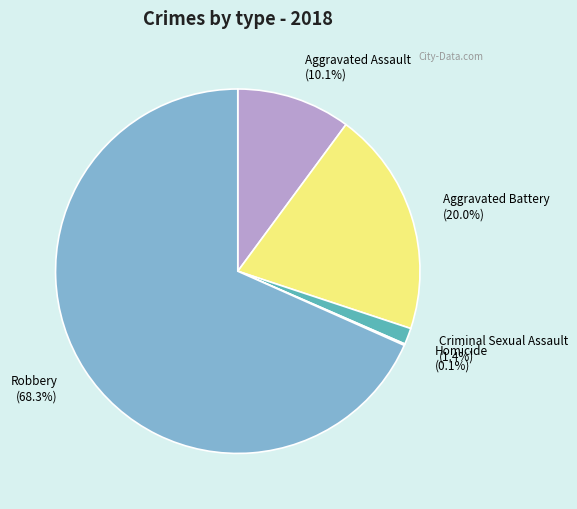

True or false: Aggravated Battery accounts for 20% of the total.

True